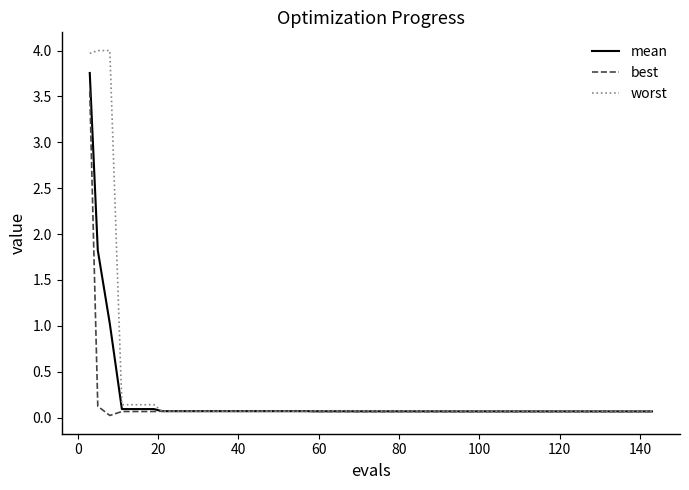

What is the maximum value shown in the chart?

4.0